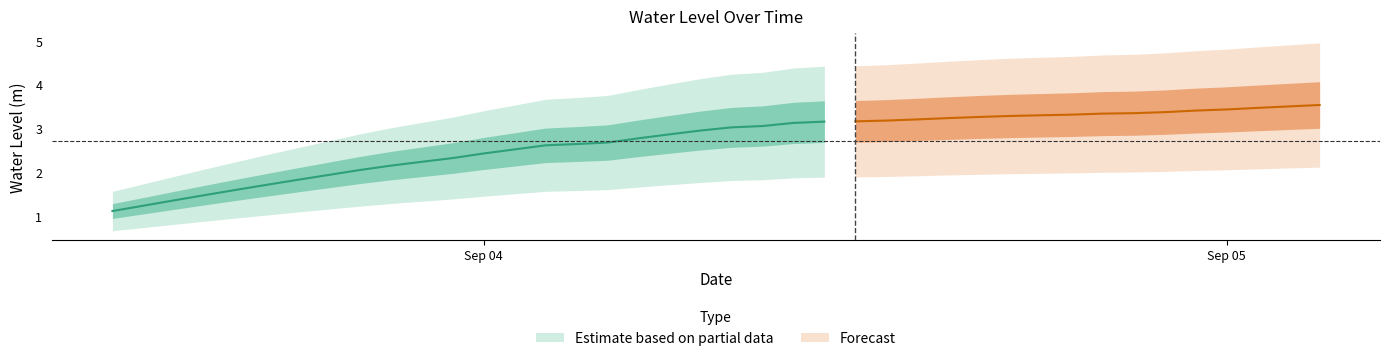

Is it true that the value at 2023-09-03 22:00:00 is 1.5?

False